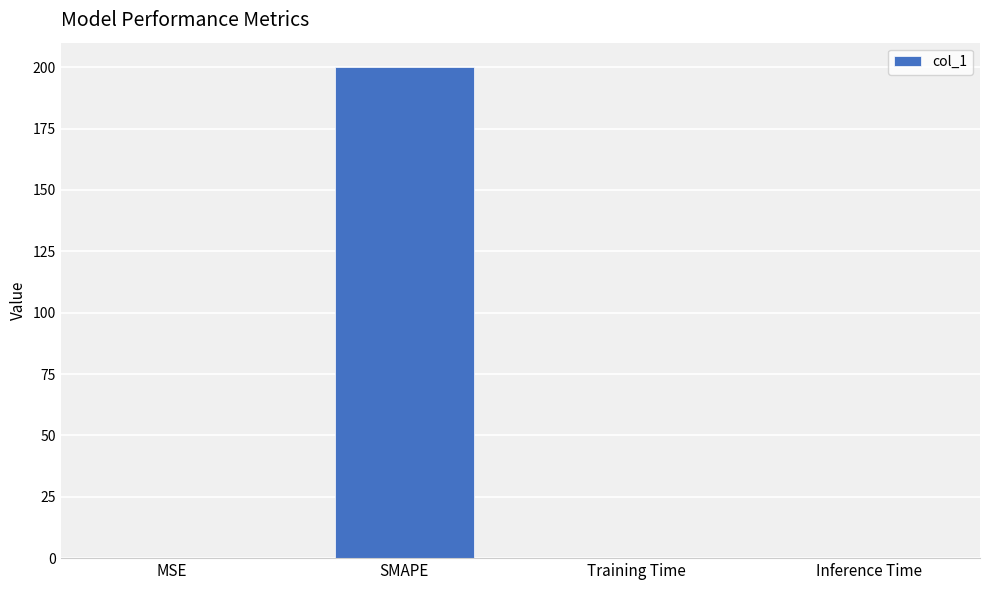

What is the sum of the values at MSE and Training Time?

0.2